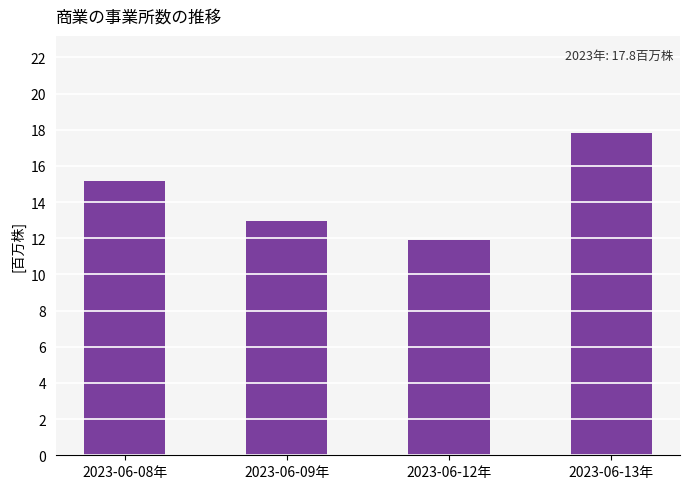

Rank the categories by value from highest to lowest.

2023-06-13年, 2023-06-08年, 2023-06-09年, 2023-06-12年